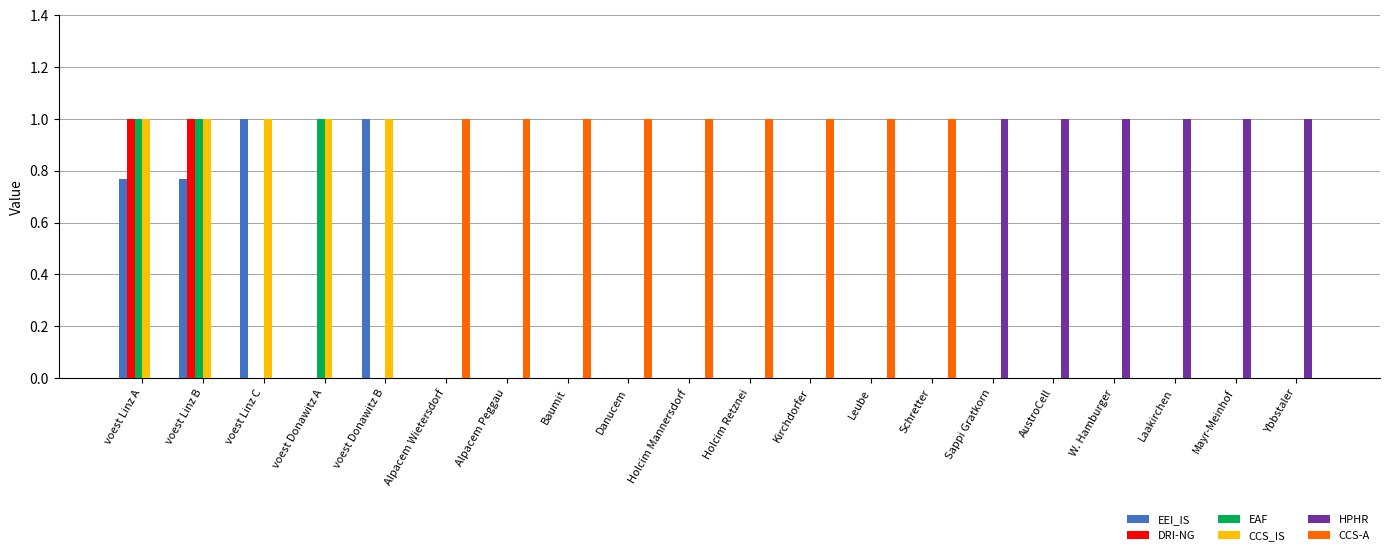

The DRI-NG series shows 0.5 at W. Hamburger. True or false?

False